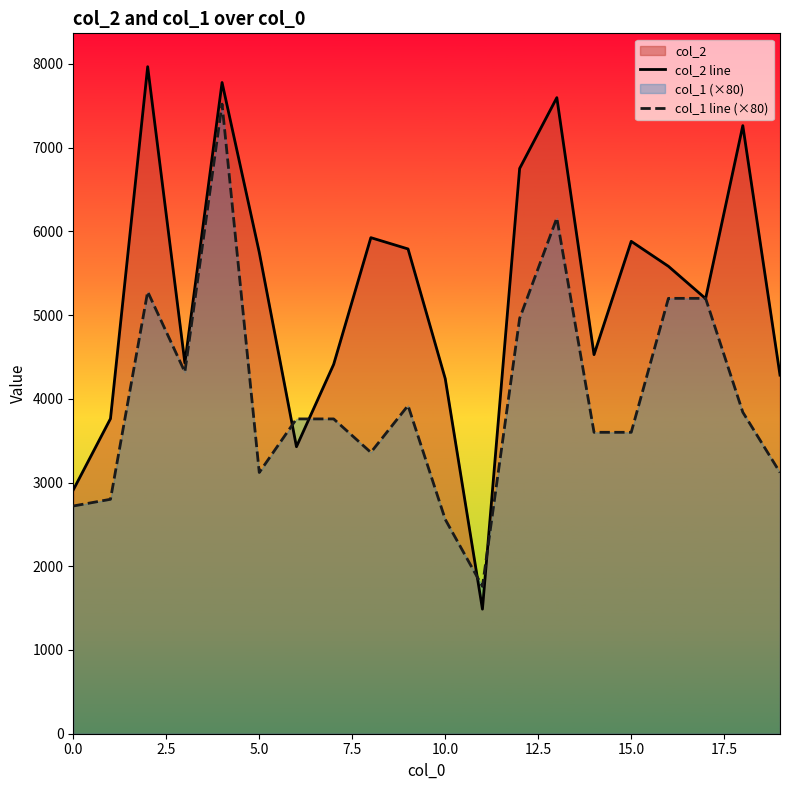

List the series in order of their peak value, lowest first.

col_1 line (×80), col_2 line